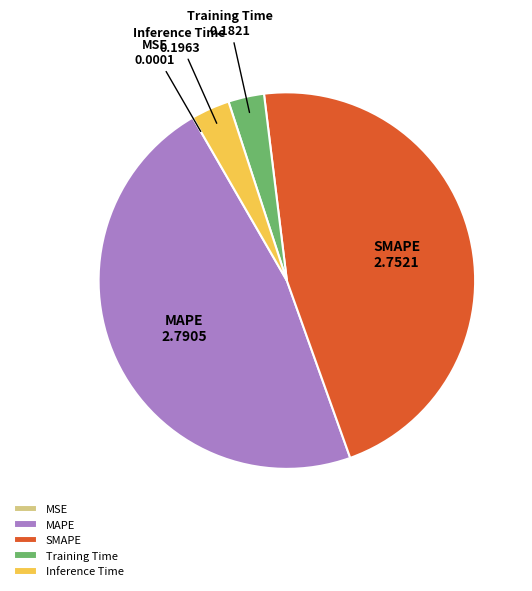

Is there any slice that represents more than half of the pie?

No